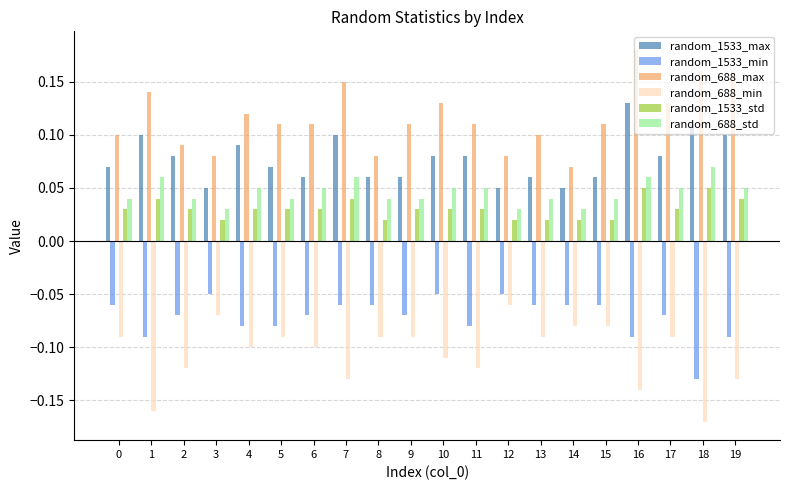

Is it true that random_1533_std equals 0.1 at 5?

False